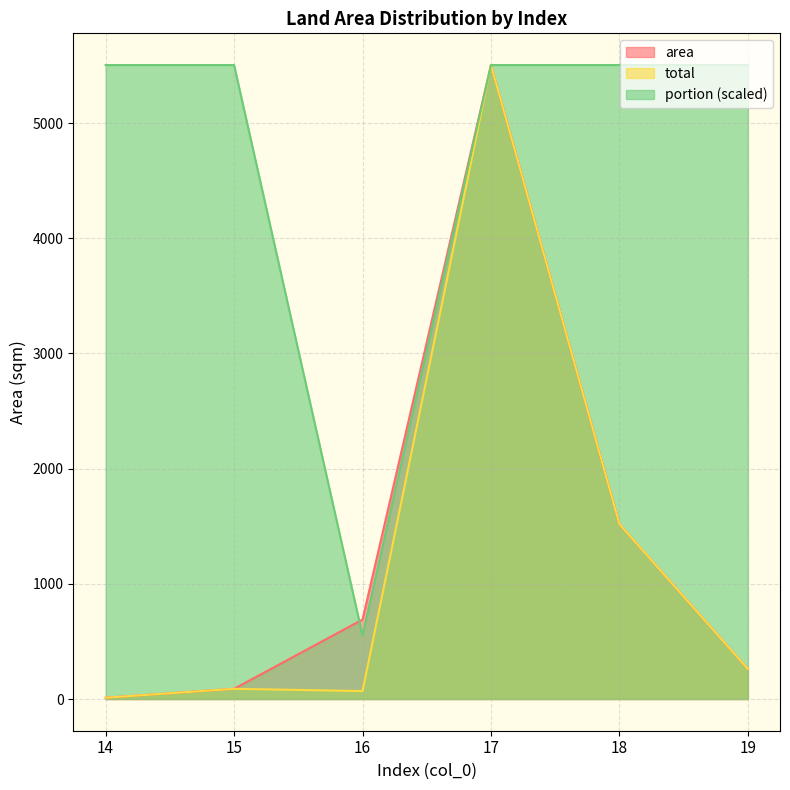

At which category does area reach its first local peak?

17